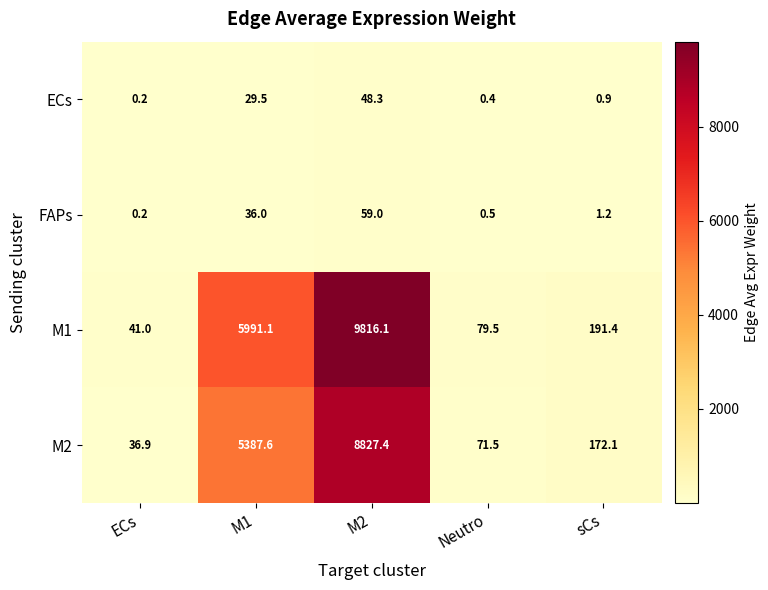

Which category has the lowest value across all series?

ECs